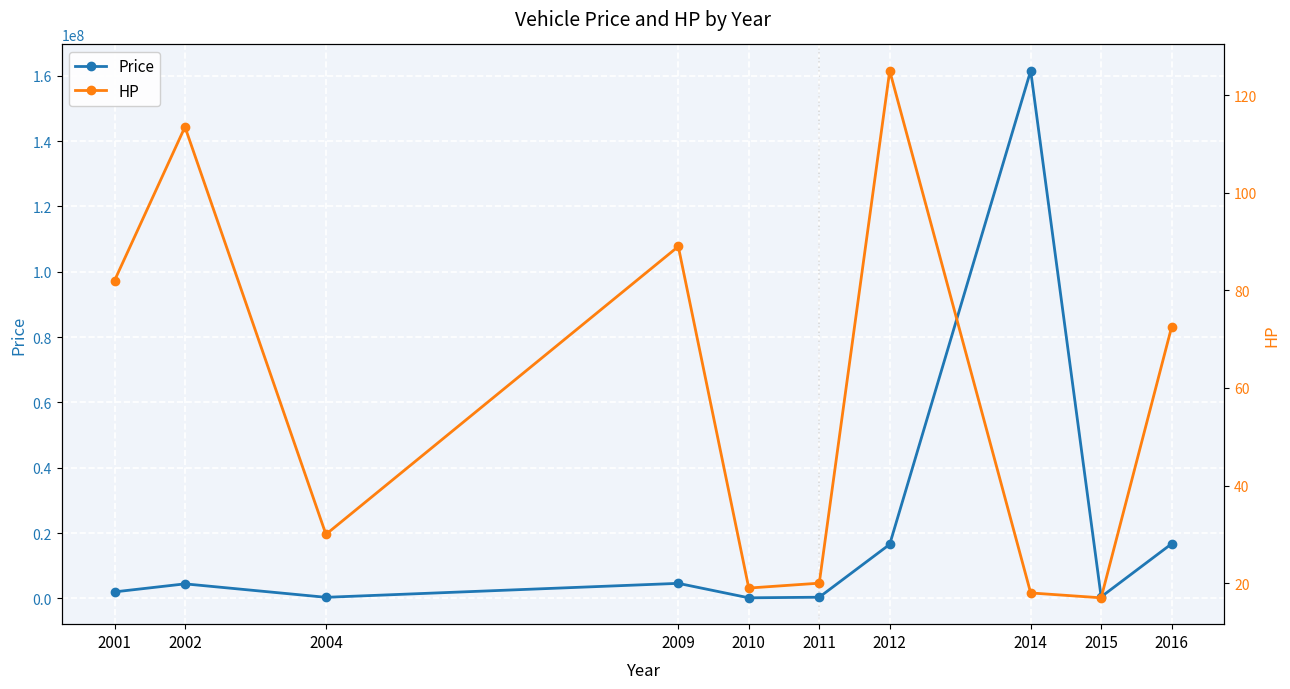

The value of HP at 2015 is 17.0. True or false?

True